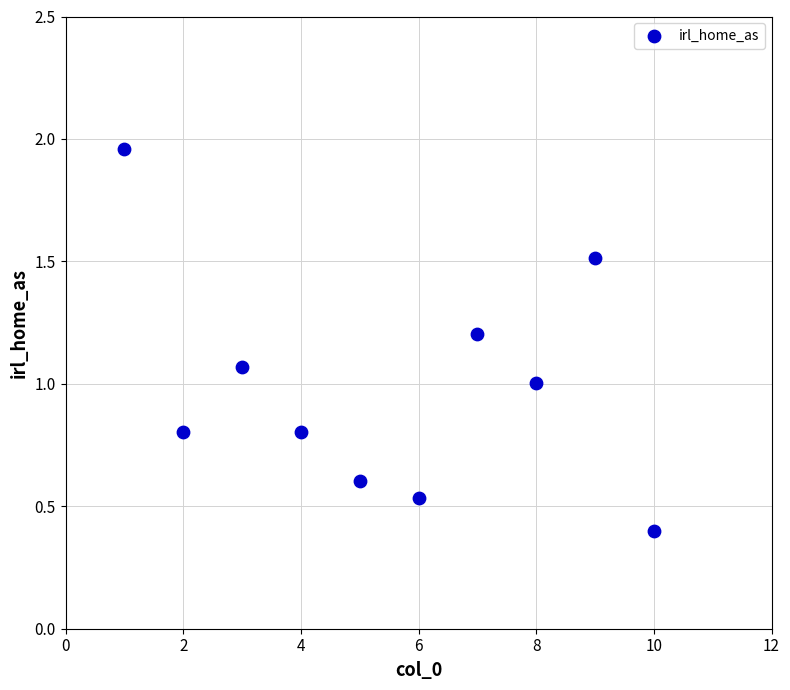

What is the average X value?

5.5